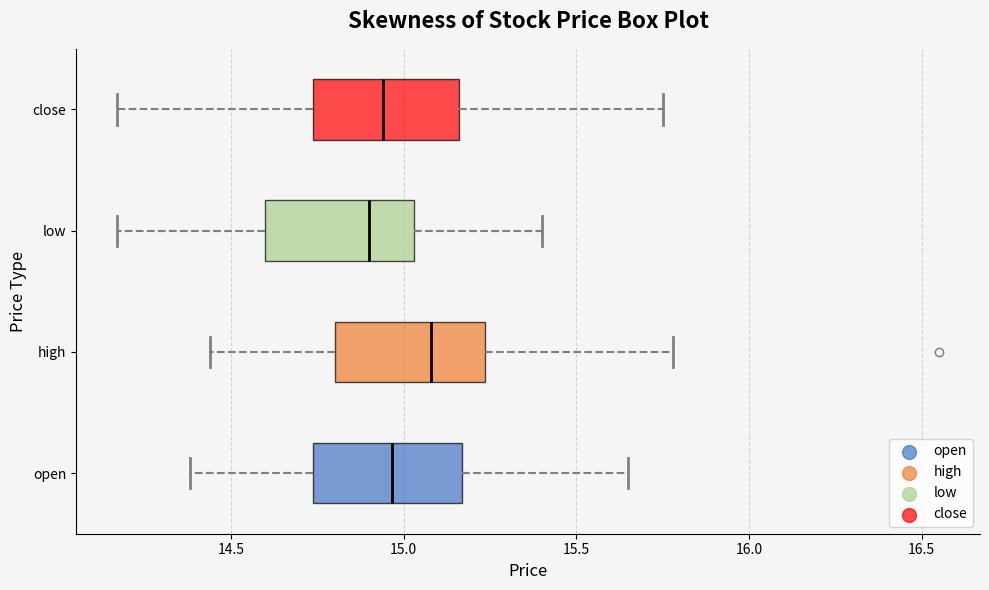

Reading bottom to top, transcribe this box plot: for each box, give where its median line is, the range the box spans, and where its two whiskers end, as read against the x-axis. The values are not printed on the chart, so give them approximately, as read against the axis.

open: median 14.95, box 14.75 to 15.15, whiskers 14.40 to 15.65
high: median 15.10, box 14.80 to 15.25, whiskers 14.45 to 15.80
low: median 14.90, box 14.60 to 15.05, whiskers 14.15 to 15.40
close: median 14.95, box 14.75 to 15.15, whiskers 14.15 to 15.75